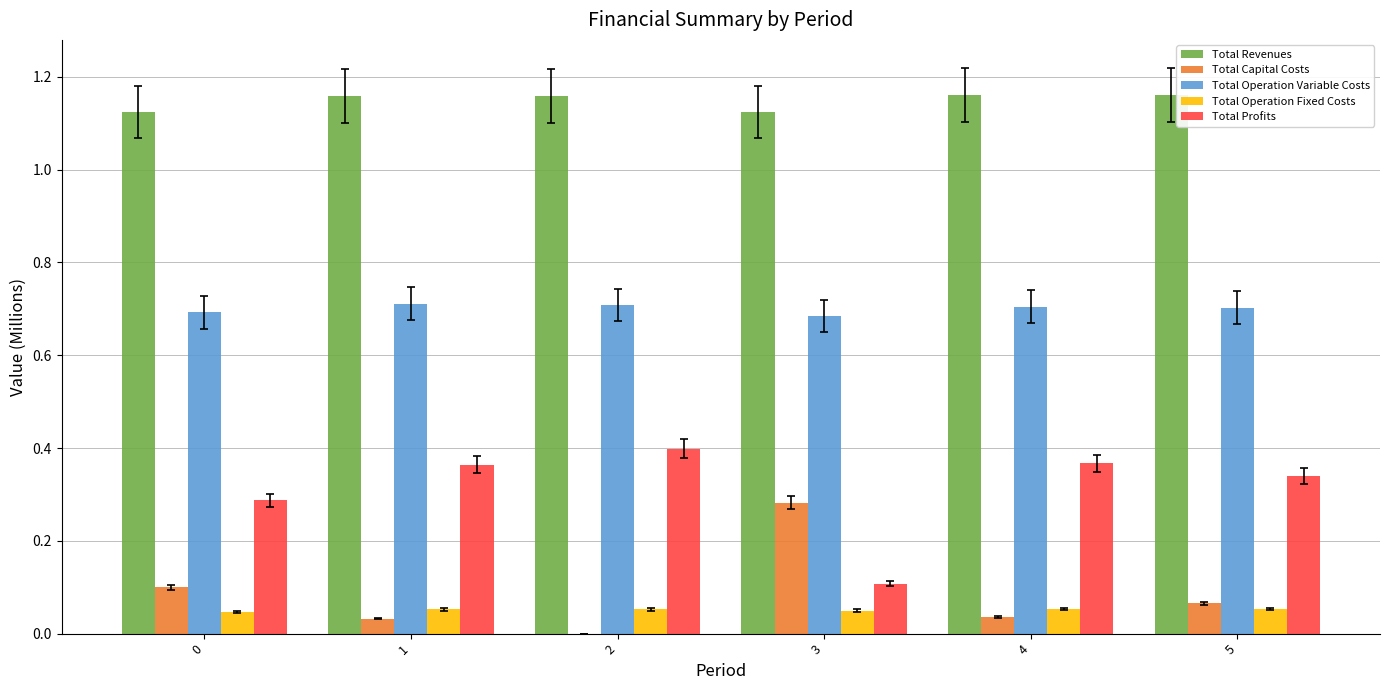

How many Total Revenues values are between 1 and 2?

6